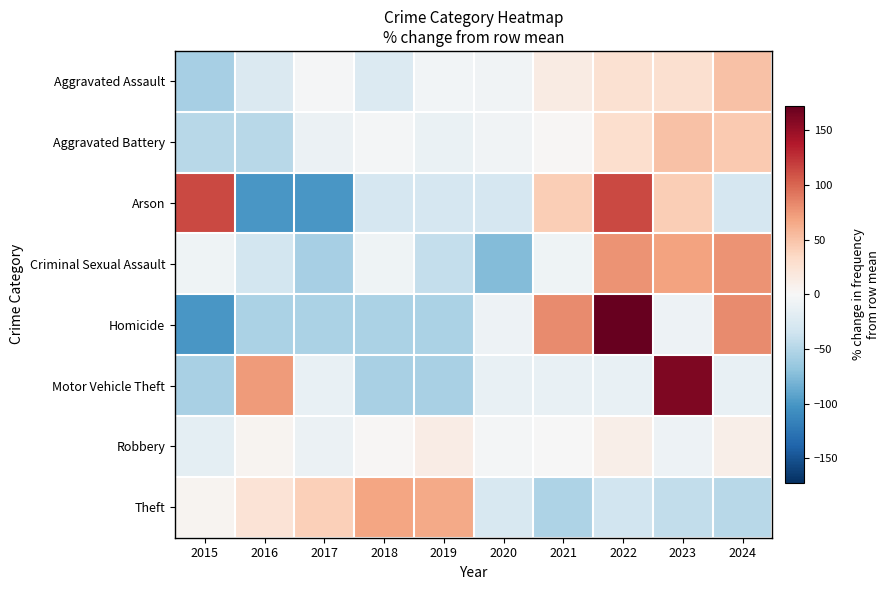

Reading left to right, transcribe all the data shown in this chart.

Aggravated Assault: 2015=-57.1	2016=-25.4	2017=-1.7	2018=-23.2	2019=-5.1	2020=-6.2	2021=14.1	2022=26.6	2023=27.7	2024=50.3
Aggravated Battery: 2015=-47.9	2016=-47.9	2017=-10.6	2018=-3.6	2019=-11.3	2020=-5.7	2021=2.0	2022=28.8	2023=50.6	2024=45.7
Arson: 2015=114.3	2016=-100.0	2017=-100.0	2018=-28.6	2019=-28.6	2020=-28.6	2021=42.9	2022=114.3	2023=42.9	2024=-28.6
Criminal Sexual Assault: 2015=-6.8	2016=-32.2	2017=-57.6	2018=-6.8	2019=-40.7	2020=-74.6	2021=-6.8	2022=78.0	2023=69.5	2024=78.0
Homicide: 2015=-100.0	2016=-54.5	2017=-54.5	2018=-54.5	2019=-54.5	2020=-9.1	2021=81.8	2022=172.7	2023=-9.1	2024=81.8
Motor Vehicle Theft: 2015=-56.5	2016=73.9	2017=-13.0	2018=-56.5	2019=-56.5	2020=-13.0	2021=-13.0	2022=-13.0	2023=160.9	2024=-13.0
Robbery: 2015=-17.2	2016=5.2	2017=-10.5	2018=2.2	2019=12.9	2020=-2.9	2021=-1.2	2022=10.3	2023=-9.3	2024=10.5
Theft: 2015=4.9	2016=24.0	2017=41.5	2018=68.6	2019=65.3	2020=-28.1	2021=-53.0	2022=-33.0	2023=-43.0	2024=-47.3